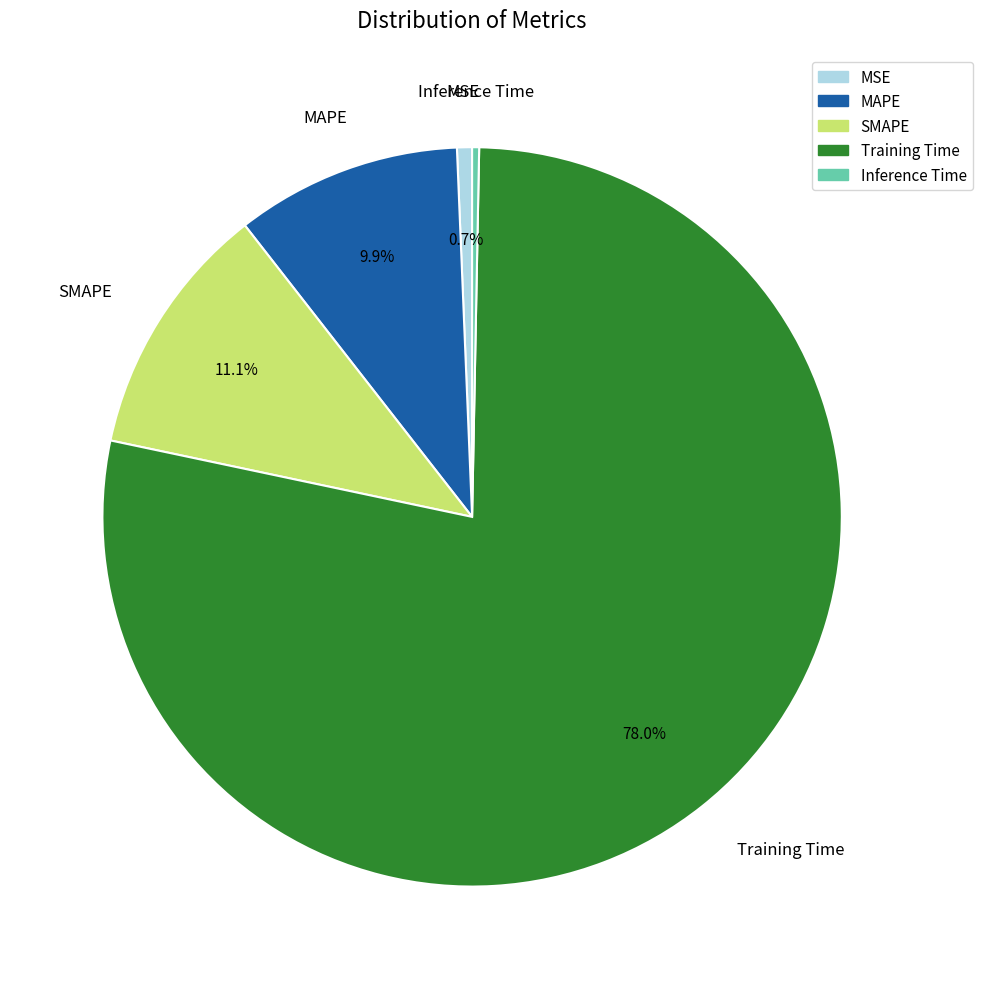

How many slices are in this pie chart?

5